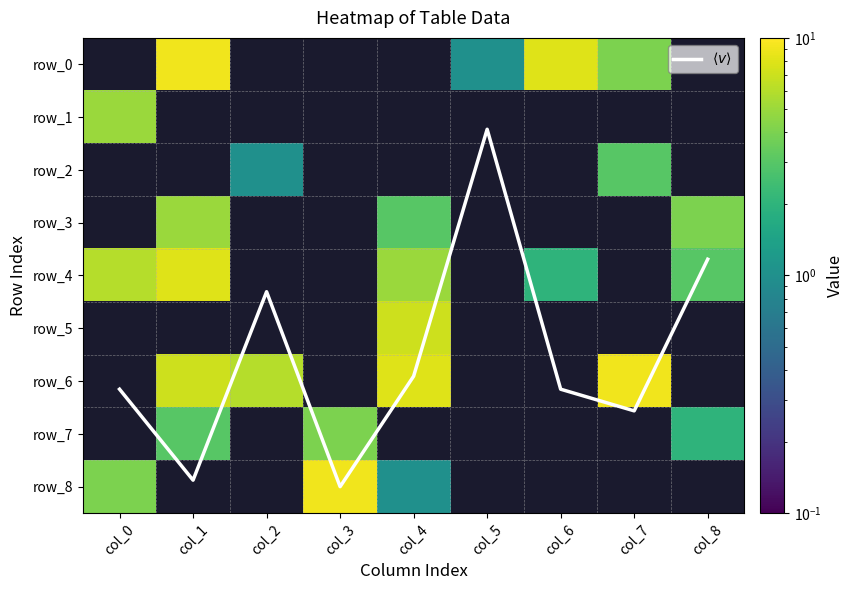

At which label does row_2 reach its minimum?

col_0